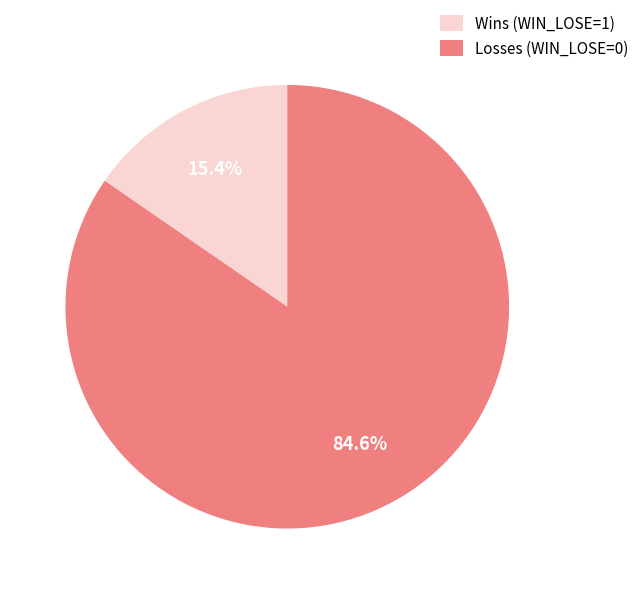

What percentage do Wins (WIN_LOSE=1) and Losses (WIN_LOSE=0) together represent?

100.0%